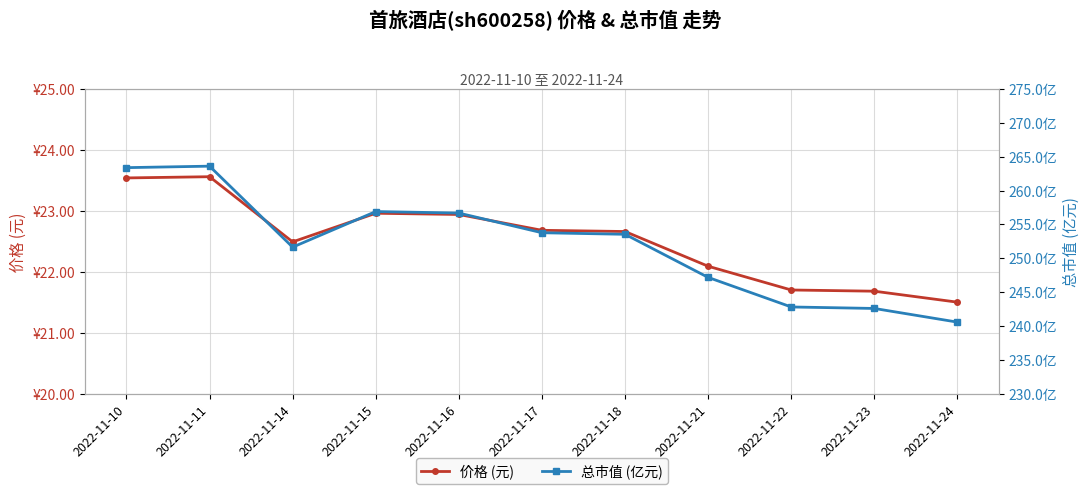

How many values in the 价格 (元) series are below 22?

3